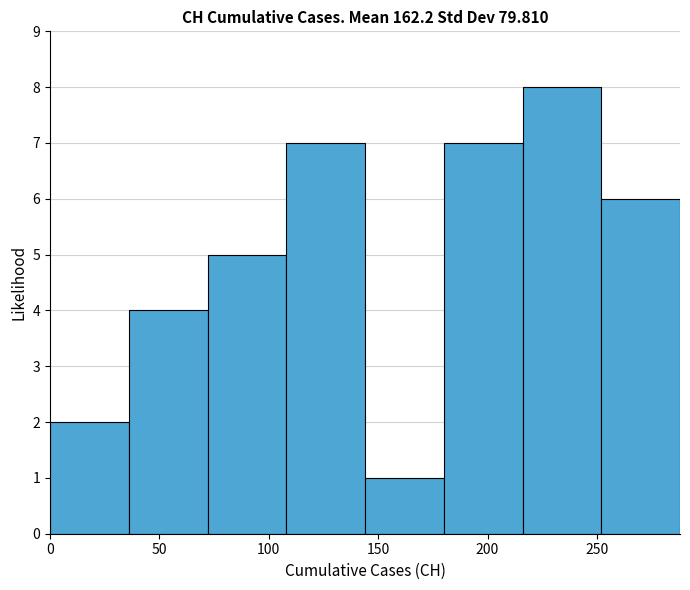

Reading left to right, transcribe this chart: for each bar, give the range it covers on the x-axis and its height. Neither the bar edges nor the heights are printed on the chart, so give them approximately, as read against the axes.

0 to 36: 2
36 to 72: 4
72 to 108: 5
108 to 144: 7
144 to 180: 1
180 to 216: 7
216 to 252: 8
252 to 288: 6